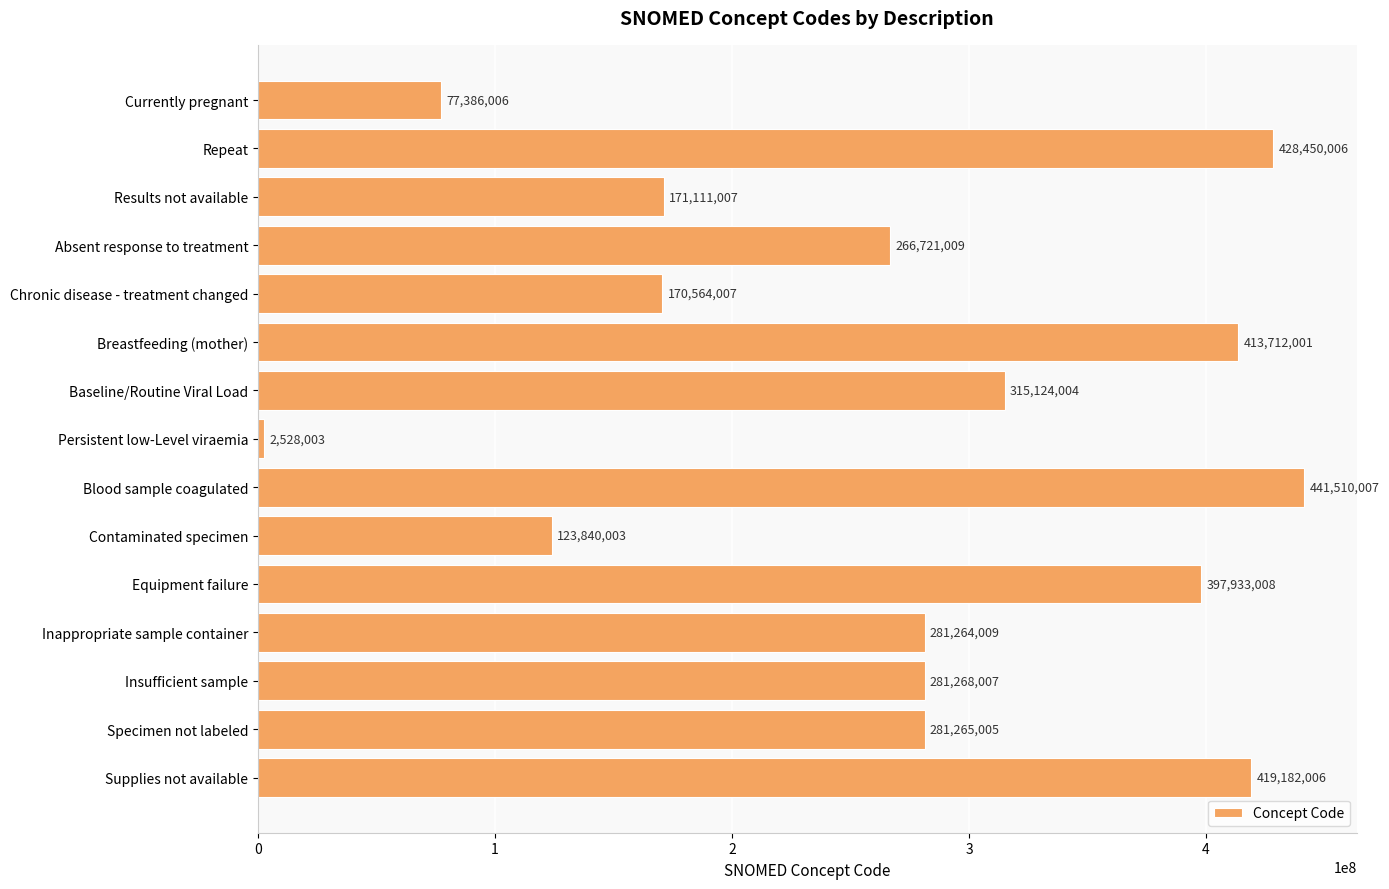

How many data points does each series have?

15